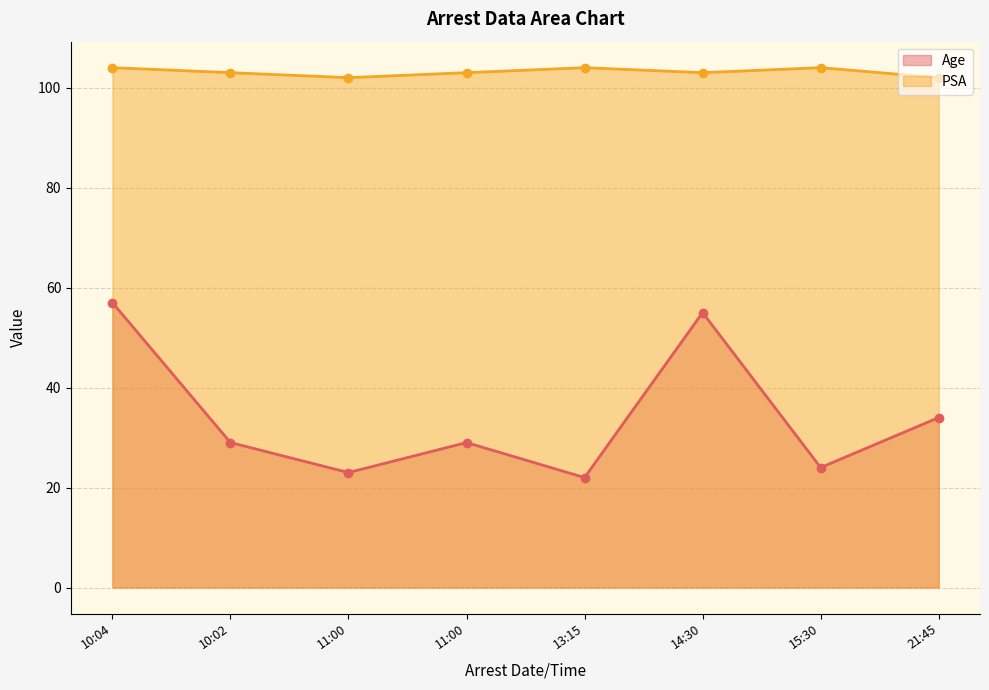

List the series in order of their overall mean, highest first.

PSA, Age